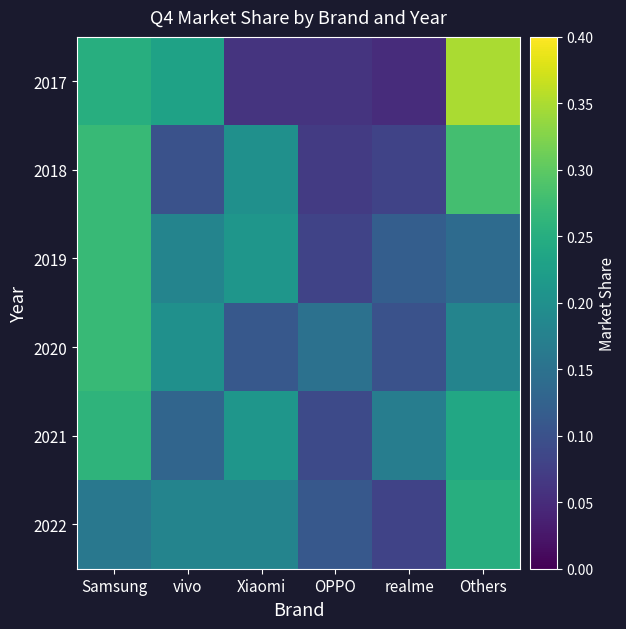

List the series in order of their peak value, highest first.

2017, 2018, 2019, 2020, 2021, 2022